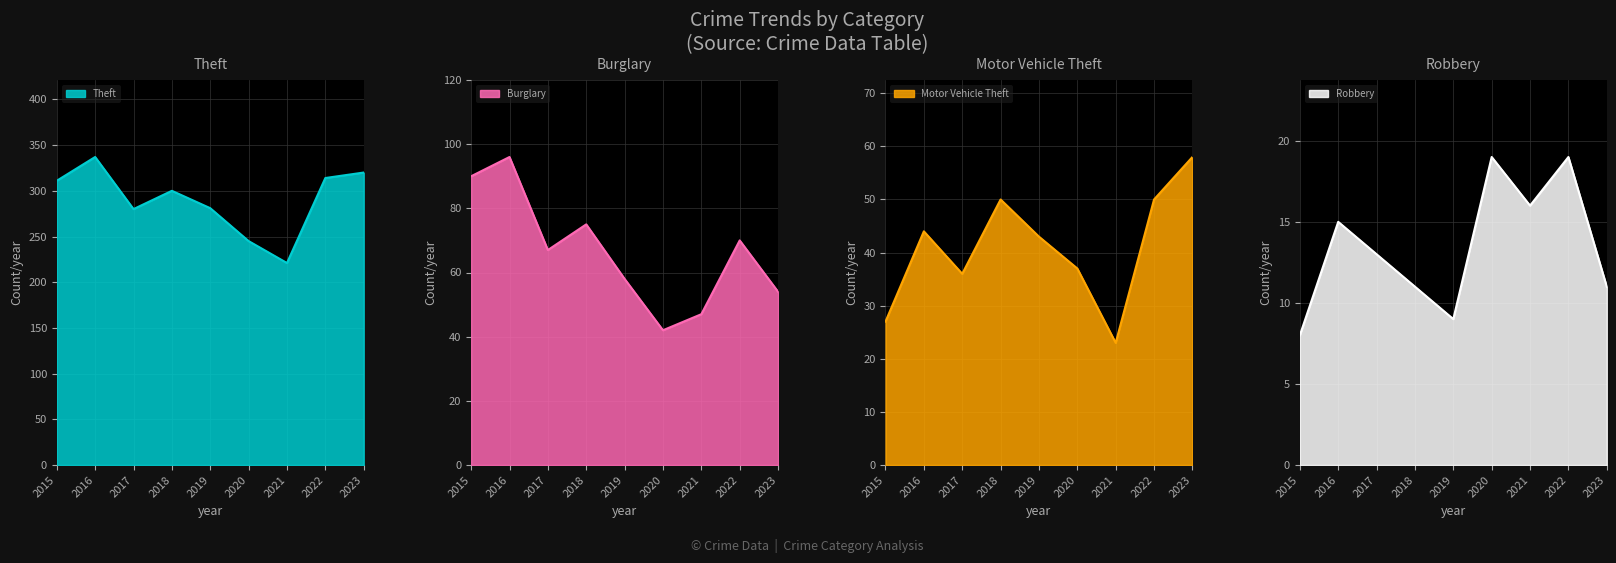

Which has a higher value, 2019 or 2021?

2019